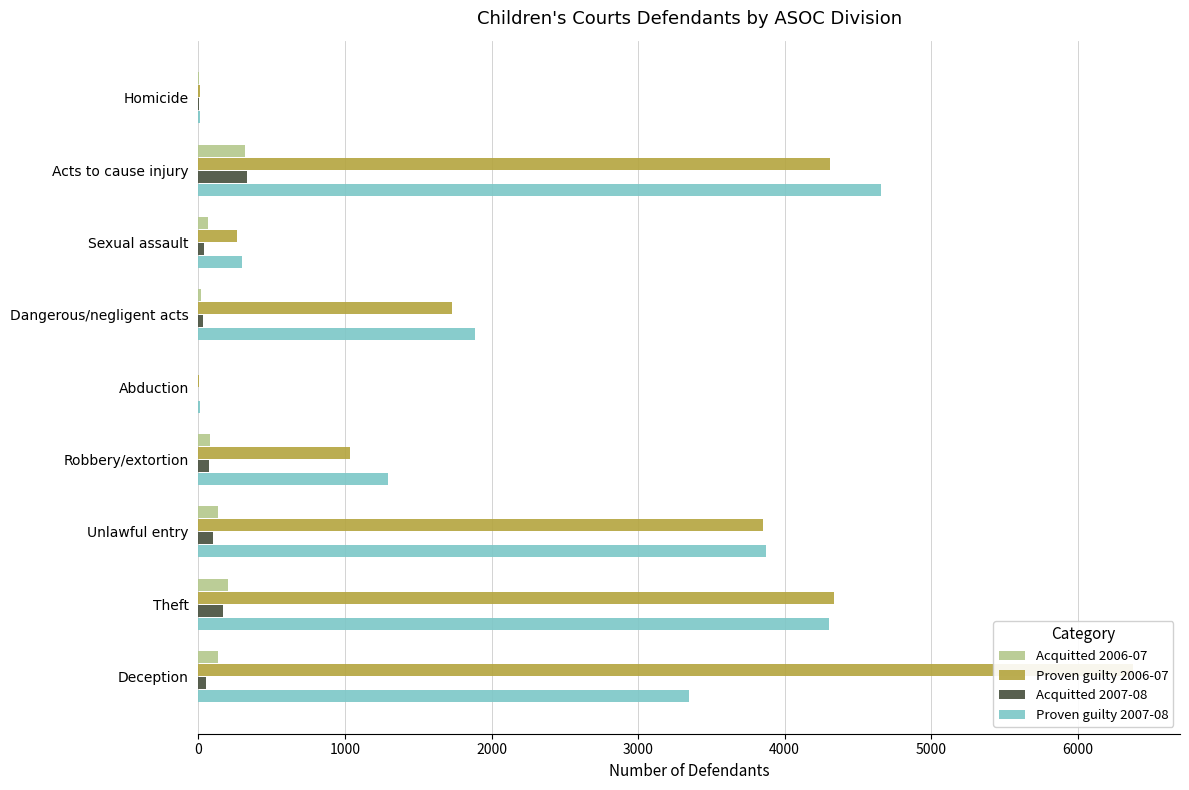

What is the sum of the Proven guilty 2007-08 values at Robbery/extortion and Acts to cause injury?

5954